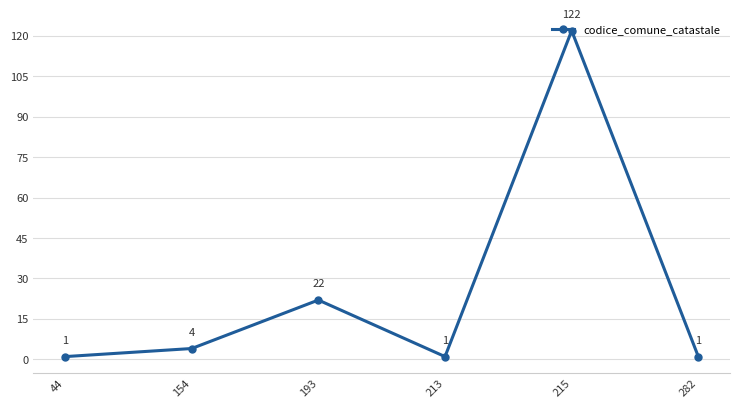

Between 282 and 215, which is larger?

215